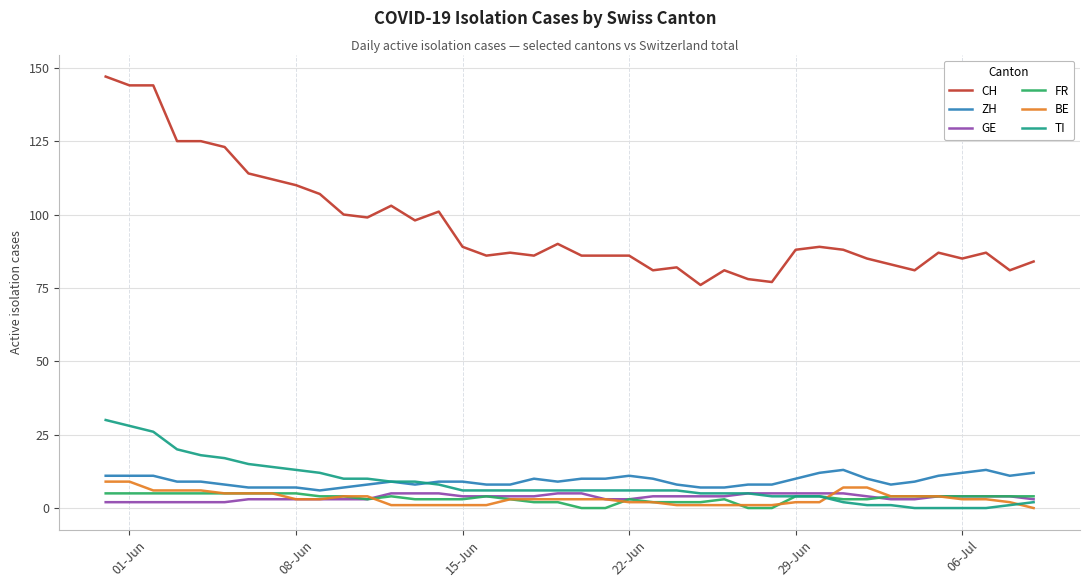

Reading left to right, list all the values displayed in this chart.

CH: 147	144	144	125	125	123	114	112	110	107	100	99	103	98	101	89	86	87	86	90	86	86	86	81	82	76	81	78	77	88	89	88	85	83	81	87	85	87	81	84
ZH: 11	11	11	9	9	8	7	7	7	6	7	8	9	8	9	9	8	8	10	9	10	10	11	10	8	7	7	8	8	10	12	13	10	8	9	11	12	13	11	12
GE: 2	2	2	2	2	2	3	3	3	3	3	3	5	5	5	4	4	4	4	5	5	3	3	4	4	4	4	5	5	5	5	5	4	3	3	4	4	4	4	3
FR: 5	5	5	5	5	5	5	5	5	4	4	3	4	3	3	3	4	3	2	2	0	0	3	2	2	2	3	0	0	4	4	3	3	4	4	4	4	4	4	4
BE: 9	9	6	6	6	5	5	5	3	3	4	4	1	1	1	1	1	3	3	3	3	3	2	2	1	1	1	1	1	2	2	7	7	4	4	4	3	3	2	0
TI: 30	28	26	20	18	17	15	14	13	12	10	10	9	9	8	6	6	6	6	6	6	6	6	6	6	5	5	5	4	4	4	2	1	1	0	0	0	0	1	2